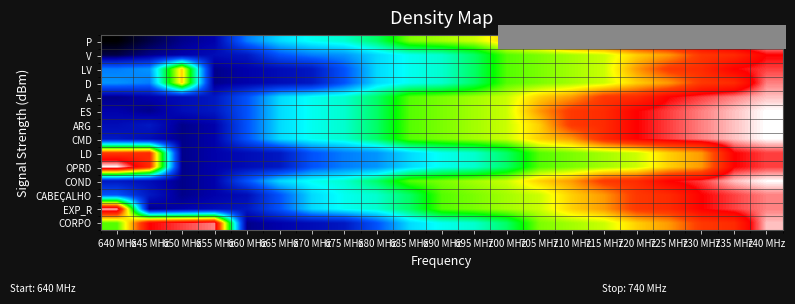

Which has a higher value, 720 MHz or 740 MHz?

740 MHz